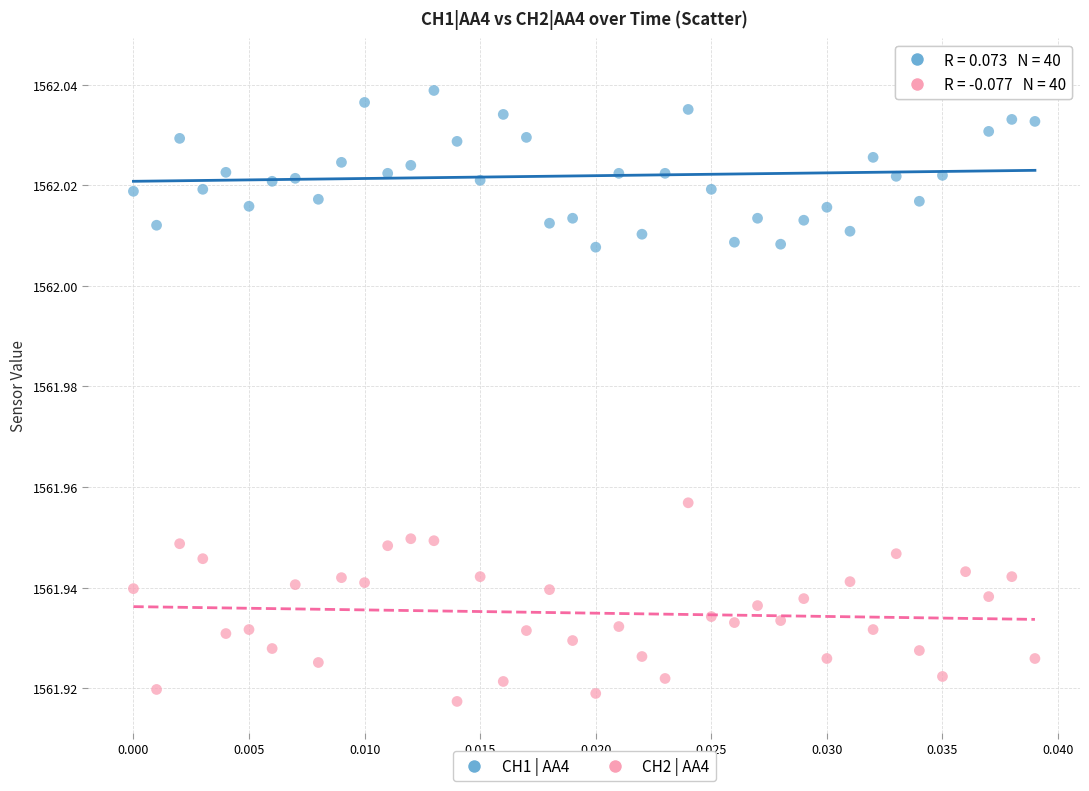

Which series reaches the minimum Y coordinate?

CH2 | AA4